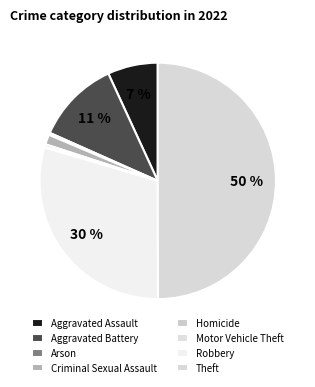

Combined, do Aggravated Battery and Homicide account for over 50%?

No